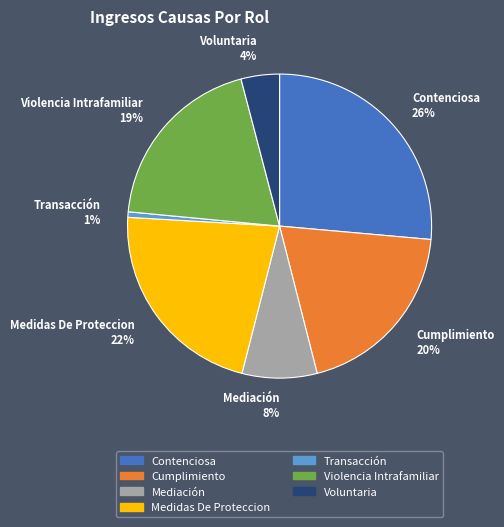

Which category has the smallest portion of the pie?

Transacción